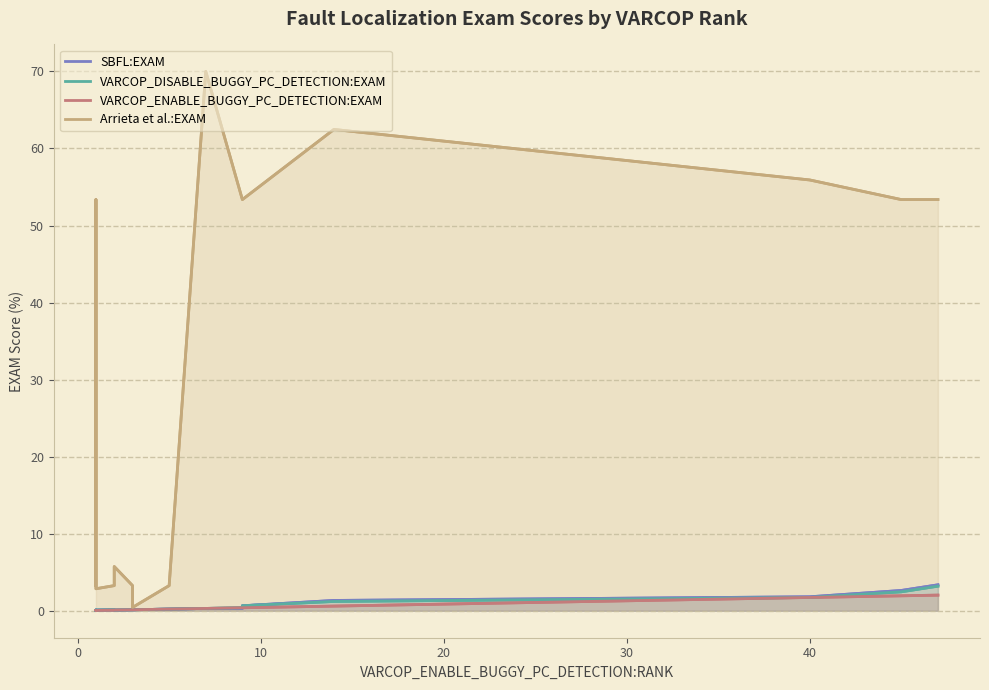

What is the maximum value shown in the chart?

70.0